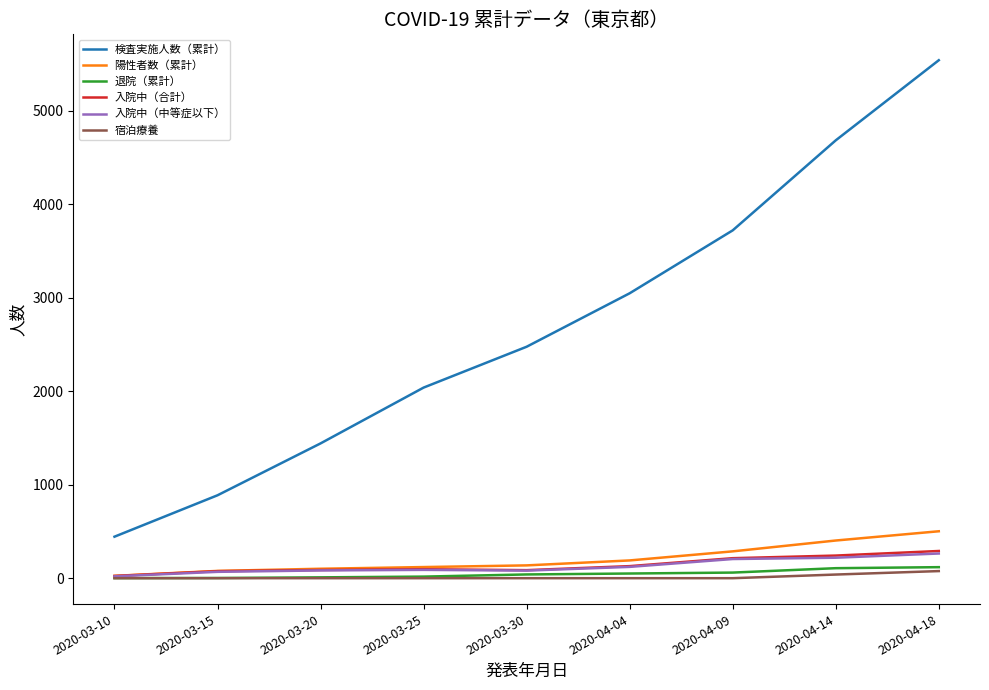

The value of 検査実施人数（累計） at 2020-04-14 is 6537. True or false?

False